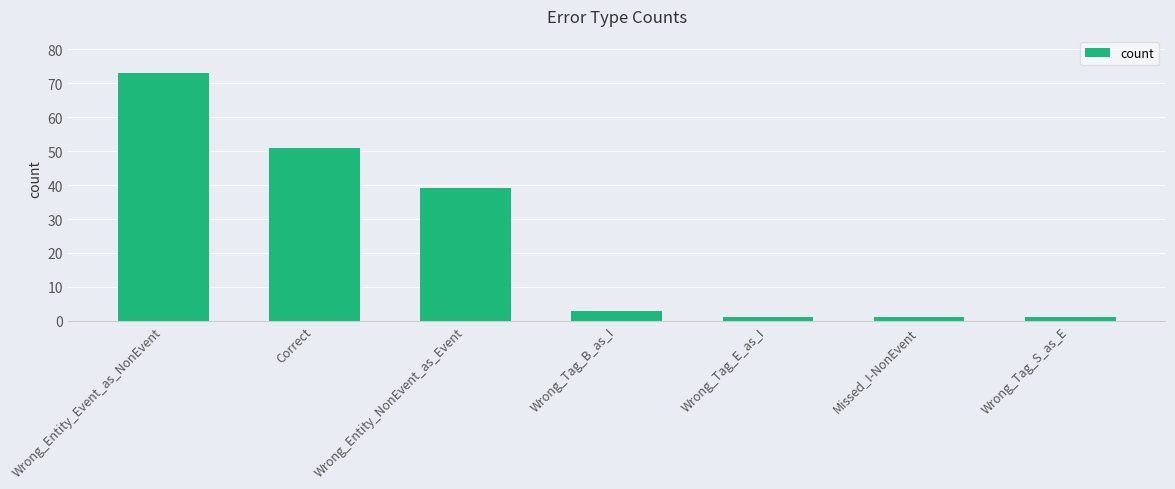

What is the label of the 7th bar from the left?

Wrong_Tag_S_as_E